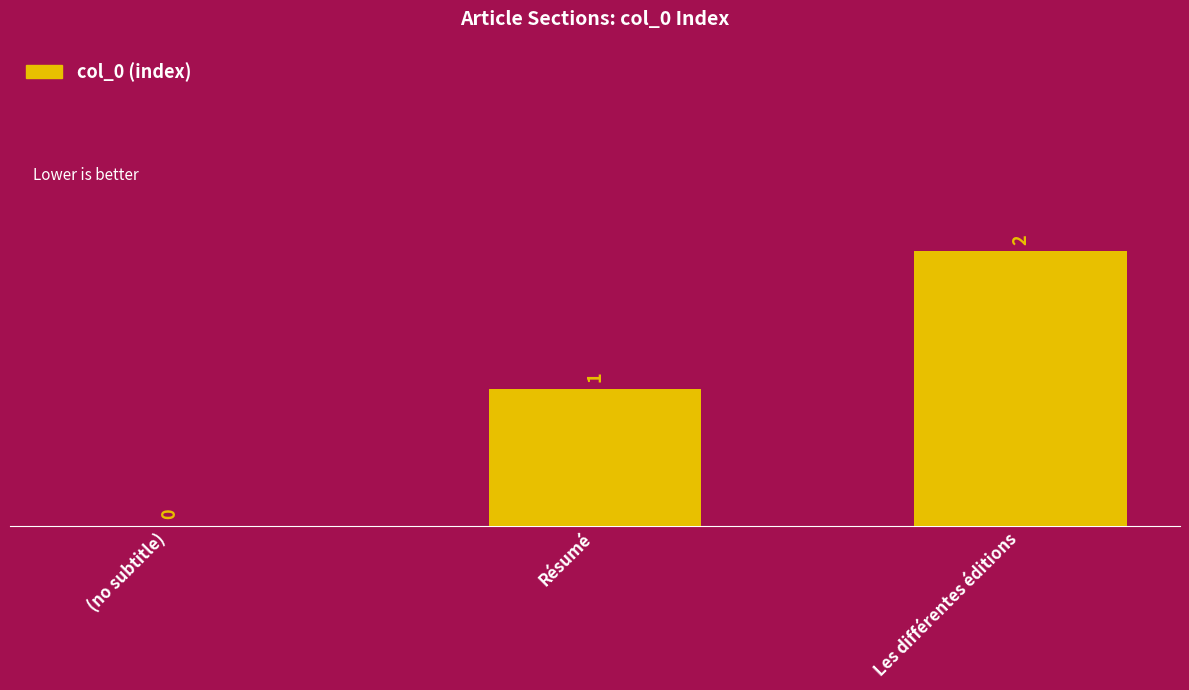

At which label is the value closest to 1?

Résumé